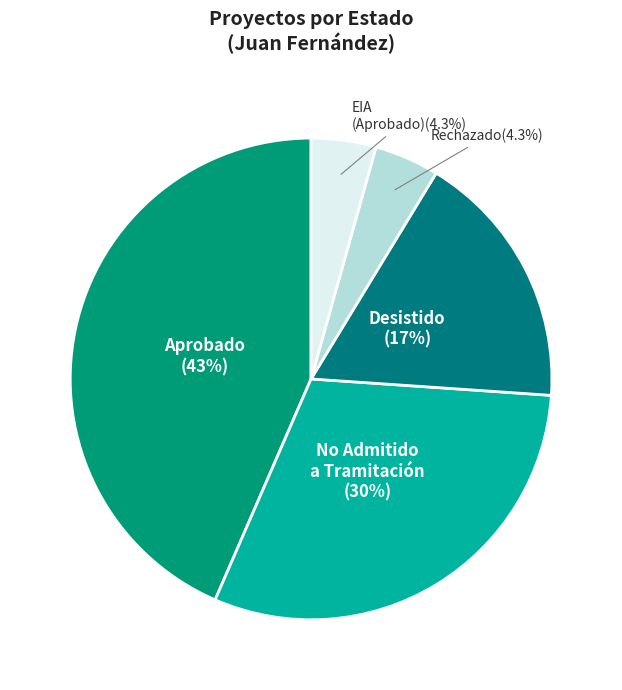

What is the smallest slice in the pie chart?

Rechazado